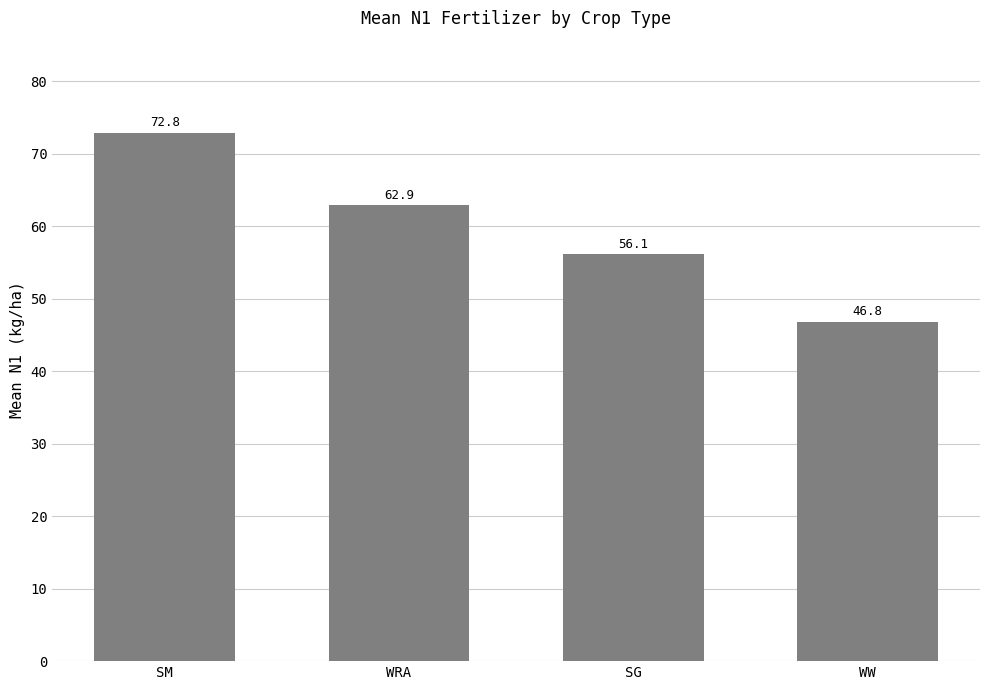

Reading left to right, list all the values displayed in this chart.

SM=72.8	WRA=62.9	SG=56.1	WW=46.8